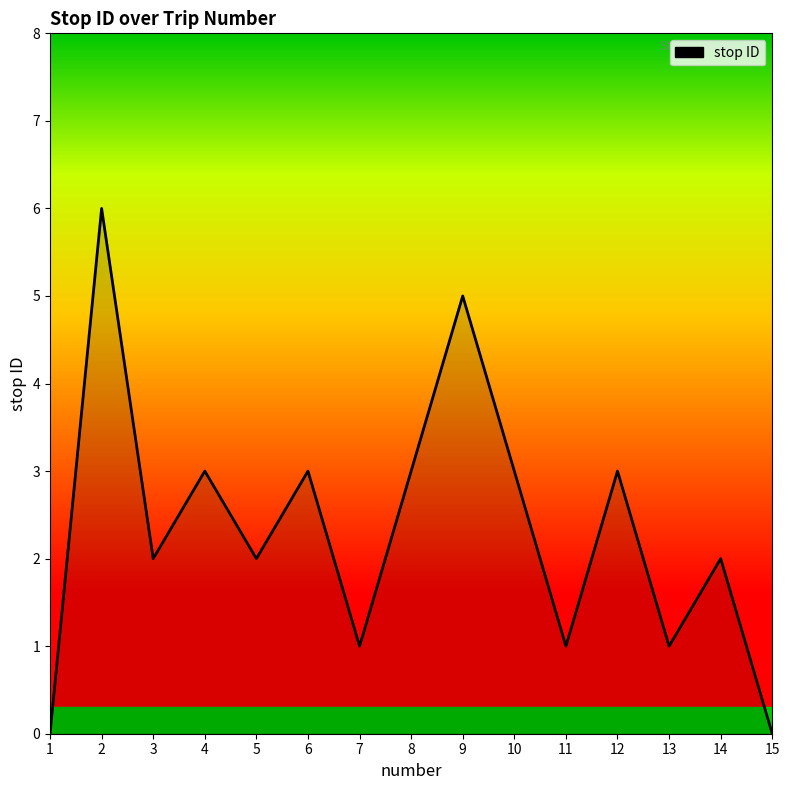

Reading left to right, transcribe all the data shown in this chart.

0	6	2	3	2	3	1	3	5	3	1	3	1	2	0